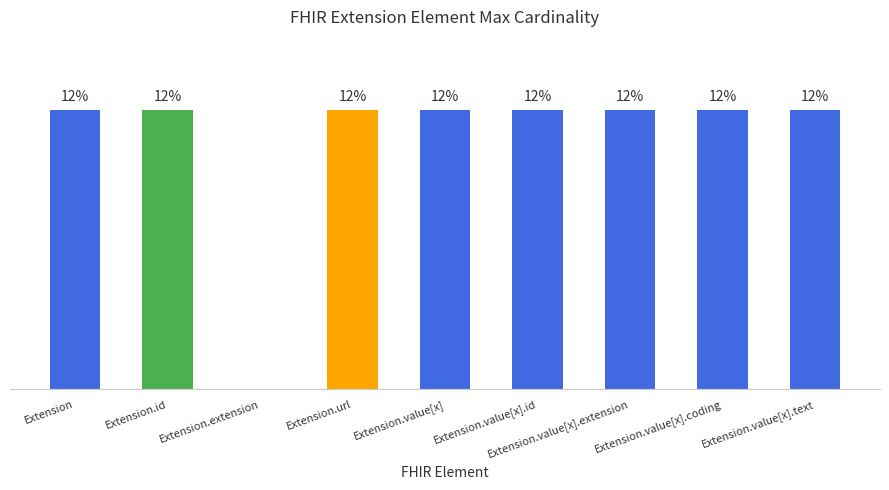

Are the bars horizontal?

No